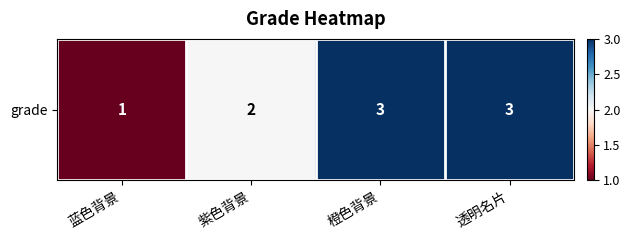

How many values are below 3?

2